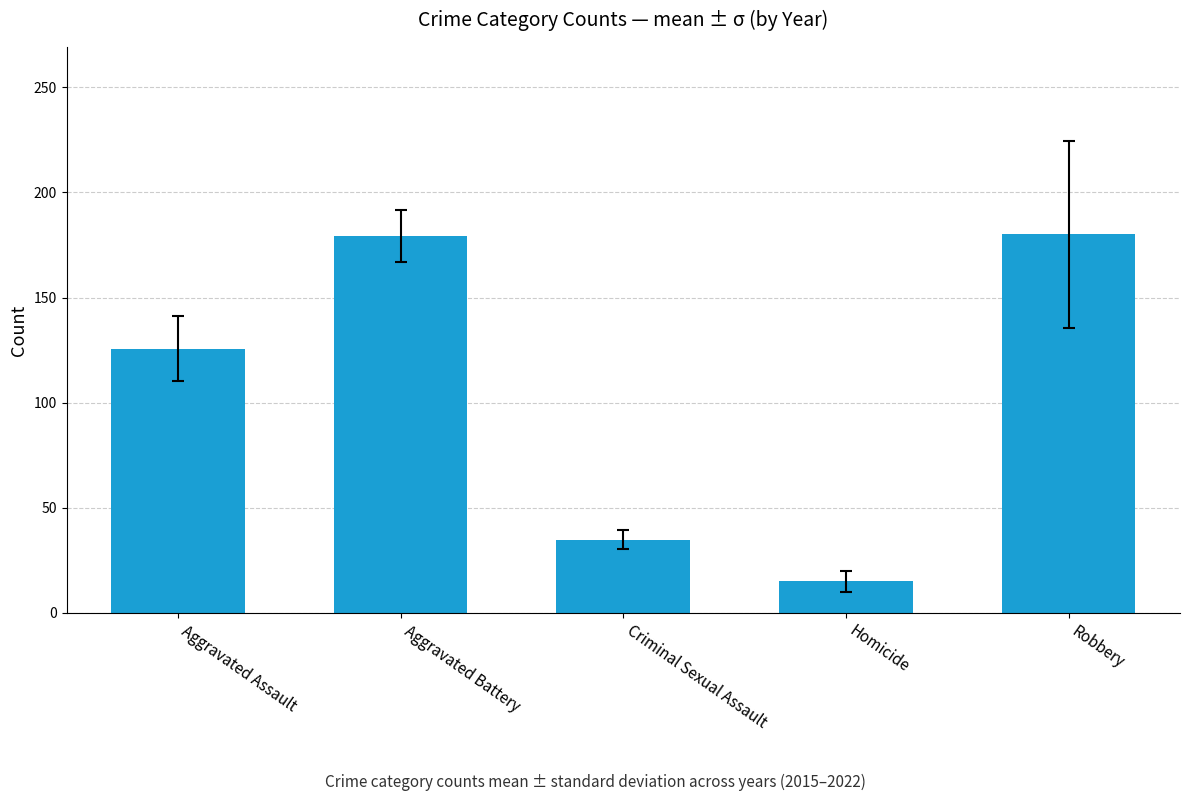

At which label does the data first exceed 125?

Aggravated Assault